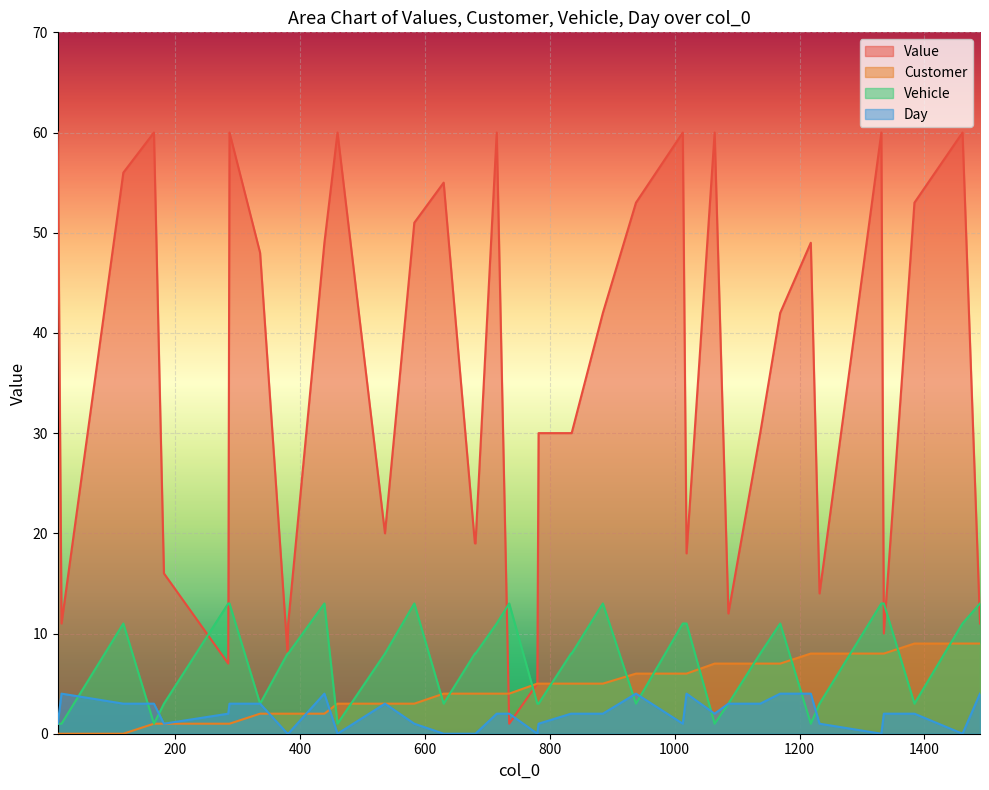

Reading right to left, what are all the values shown in this chart?

Value: 1489=11.0	1461=60.0	1384=53.0	1335=10.0	1331=60.0	1232=14.0	1218=49.0	1169=42.0	1137=30.0	1086=12.0	1064=60.0	1019=18.0	1013=60.0	938=53.0	885=42.0	835=30.0	834=30.0	782=30.0	780=5.0	735=1.0	715=60.0	681=19.0	680=19.0	630=55.0	583=51.0	536=20.0	460=60.0	439=49.0	381=11.0	380=8.0	336=48.0	287=60.0	285=7.0	182=16.0	166=60.0	117=56.0	18=11.0	12=60.0
Customer: 1489=9.0	1461=9.0	1384=9.0	1335=8.0	1331=8.0	1232=8.0	1218=8.0	1169=7.0	1137=7.0	1086=7.0	1064=7.0	1019=6.0	1013=6.0	938=6.0	885=5.0	835=5.0	834=5.0	782=5.0	780=5.0	735=4.0	715=4.0	681=4.0	680=4.0	630=4.0	583=3.0	536=3.0	460=3.0	439=2.0	381=2.0	380=2.0	336=2.0	287=1.0	285=1.0	182=1.0	166=1.0	117=0.0	18=0.0	12=0.0
Vehicle: 1489=13.0	1461=11.0	1384=3.0	1335=13.0	1331=13.0	1232=3.0	1218=1.0	1169=11.0	1137=8.0	1086=3.0	1064=1.0	1019=11.0	1013=11.0	938=3.0	885=13.0	835=8.0	834=8.0	782=3.0	780=3.0	735=13.0	715=11.0	681=8.0	680=8.0	630=3.0	583=13.0	536=8.0	460=1.0	439=13.0	381=8.0	380=8.0	336=3.0	287=13.0	285=13.0	182=3.0	166=1.0	117=11.0	18=1.0	12=1.0
Day: 1489=4.0	1461=0.0	1384=2.0	1335=2.0	1331=0.0	1232=1.0	1218=4.0	1169=4.0	1137=3.0	1086=3.0	1064=2.0	1019=4.0	1013=1.0	938=4.0	885=2.0	835=2.0	834=2.0	782=1.0	780=0.0	735=2.0	715=2.0	681=0.0	680=0.0	630=0.0	583=1.0	536=3.0	460=0.0	439=4.0	381=0.0	380=0.0	336=3.0	287=3.0	285=2.0	182=1.0	166=3.0	117=3.0	18=4.0	12=1.0